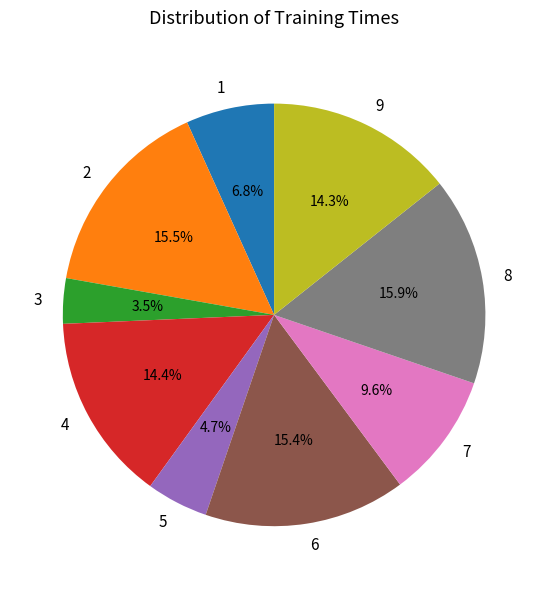

True or false: 1 accounts for 7% of the total.

True